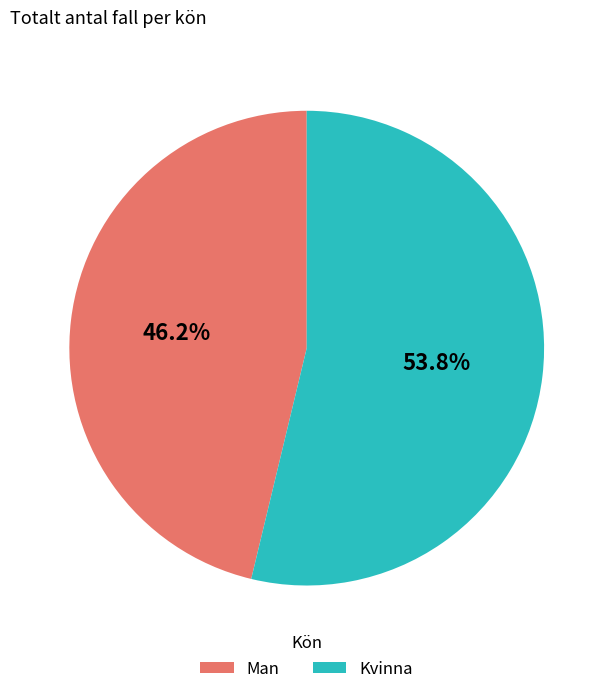

Is it true that Kvinna is 54% of the pie?

True